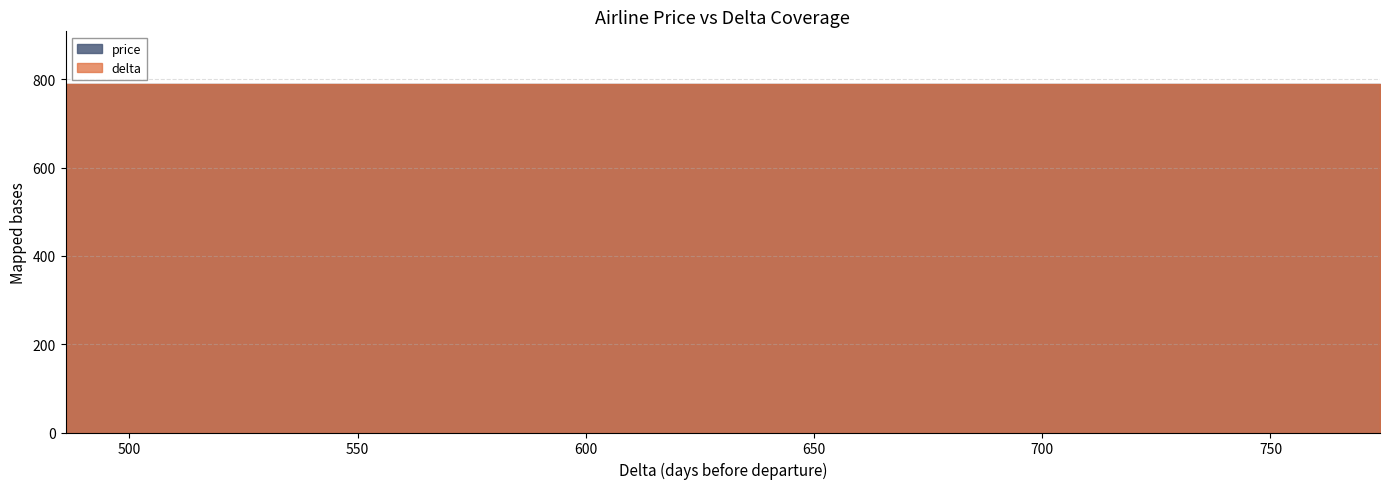

Which category has the lowest value in the price series?

636